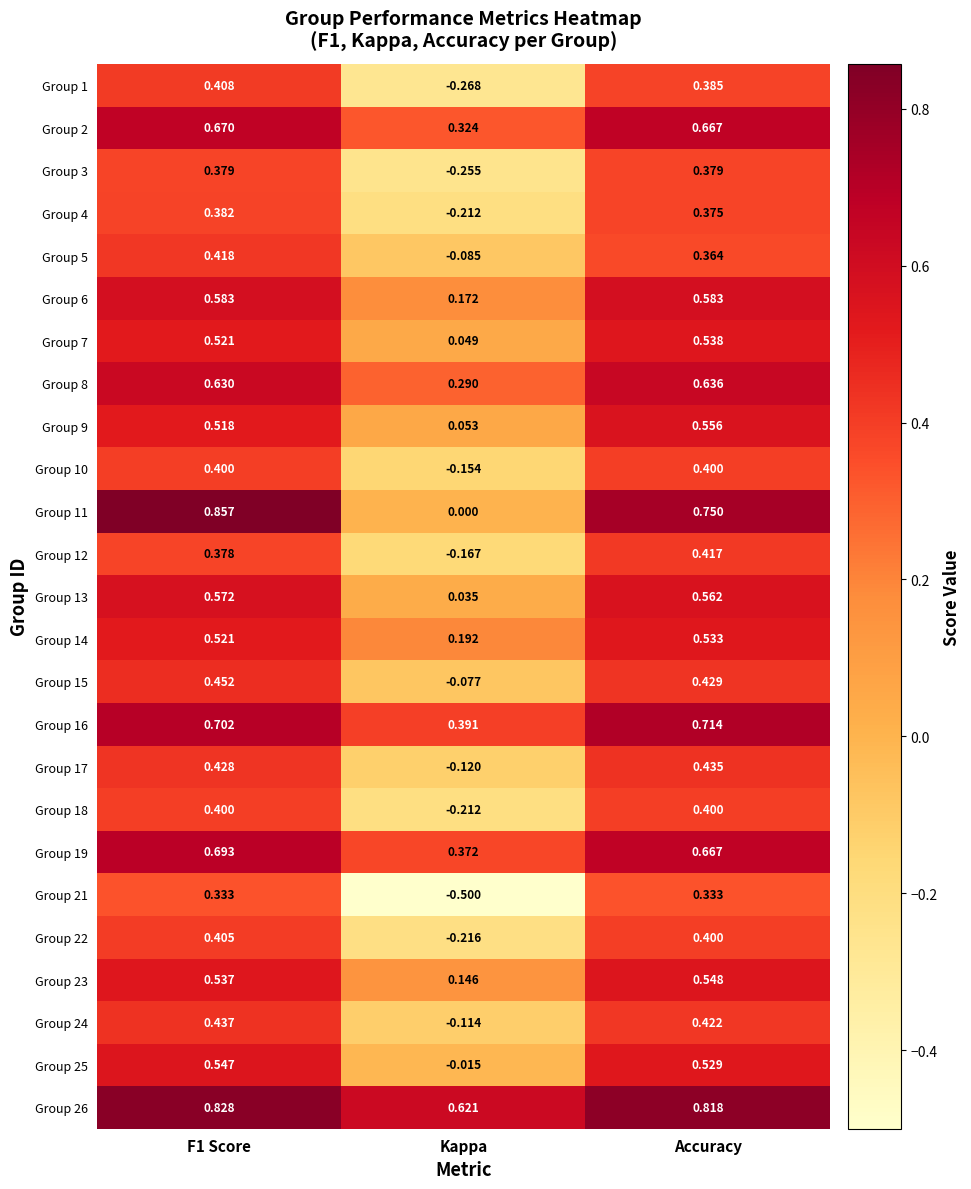

At which label is Group 5 closest to 0?

Kappa